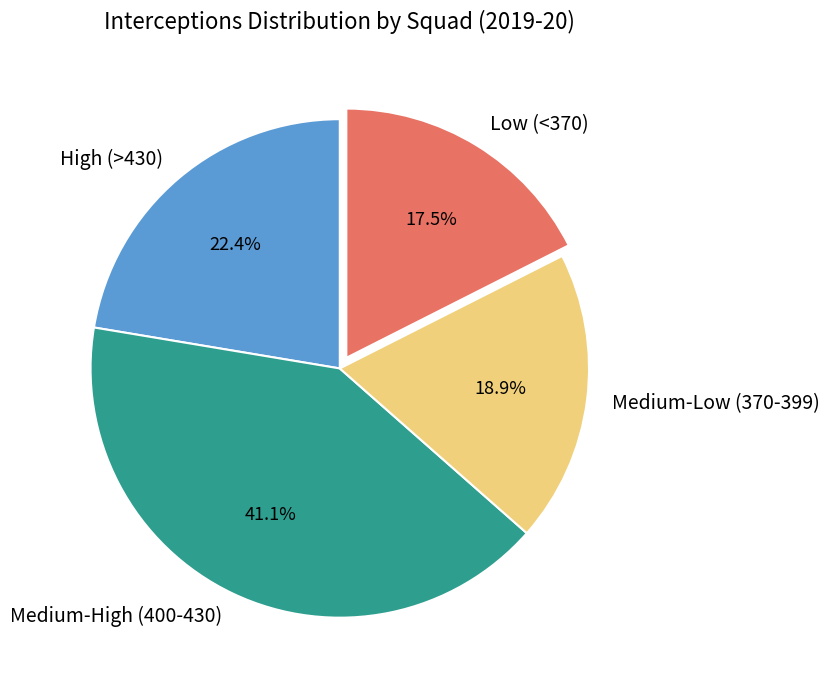

Does Medium-Low (370-399) account for over 50% of the chart?

No